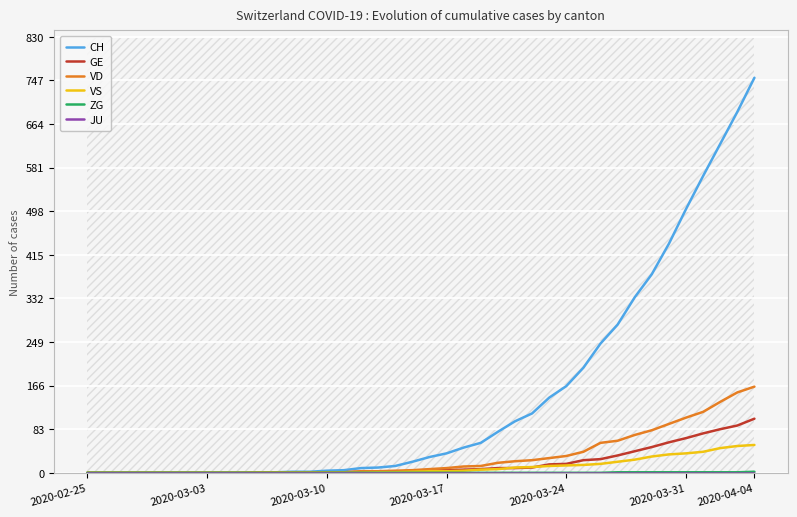

True or false: VD and VS cross at least once.

False